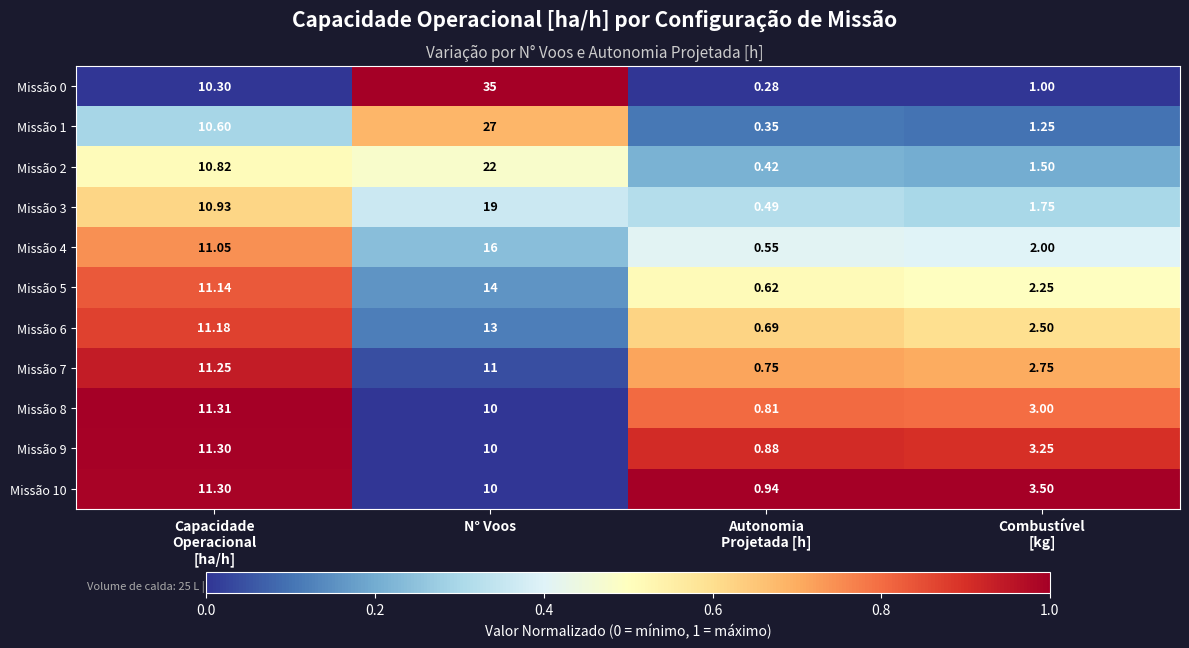

At which category is the sum across all series the highest?

N° Voos